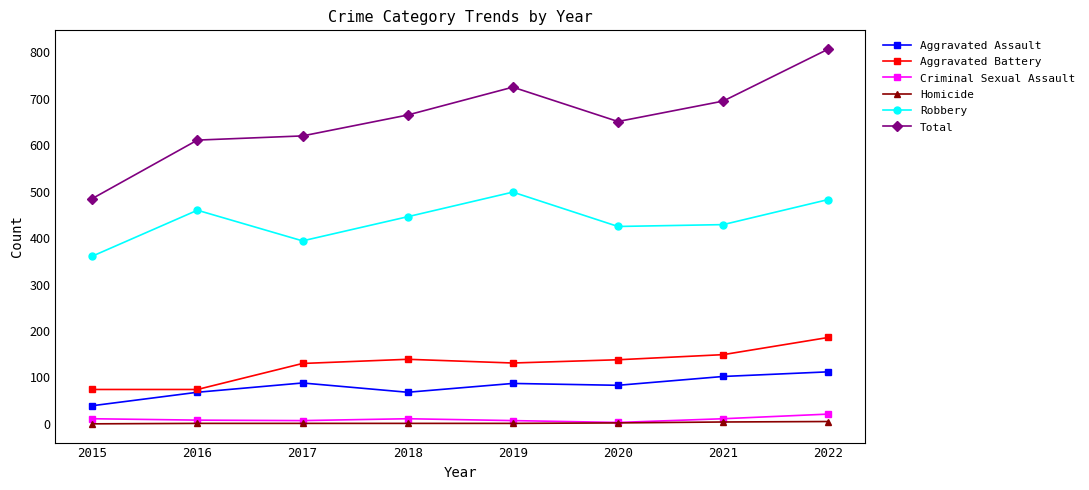

How many values in the Homicide series are below 1?

1